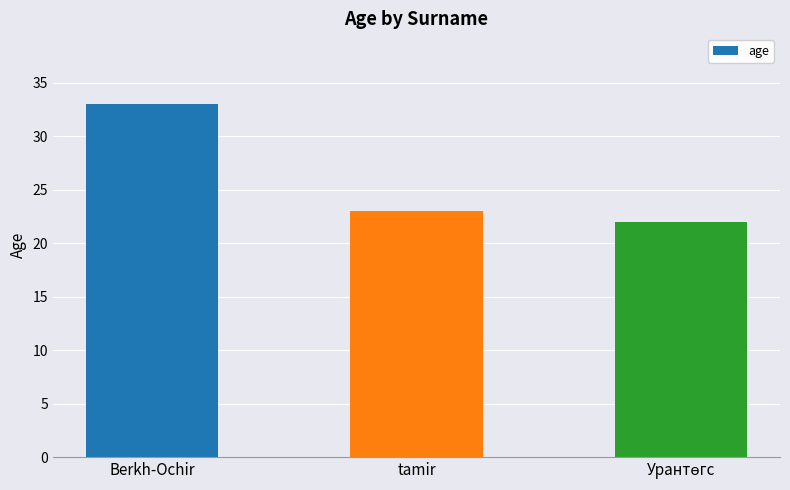

What is the sum of the values at tamir and Berkh-Ochir?

56